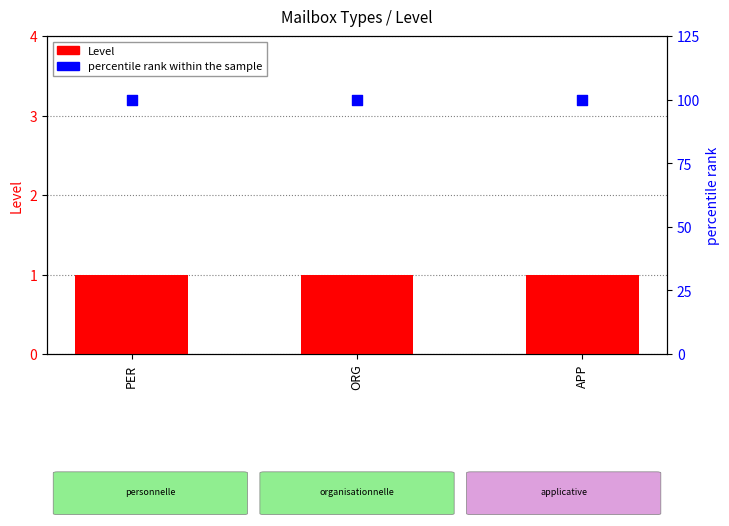

At how many categories does at least one series exceed 9?

3